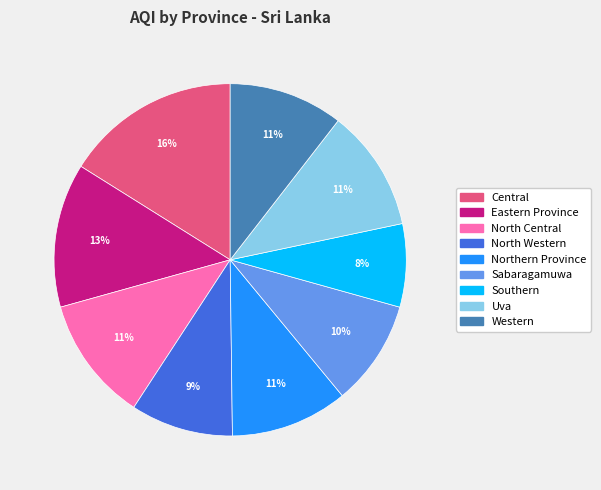

Which category has the biggest portion of the pie?

Central